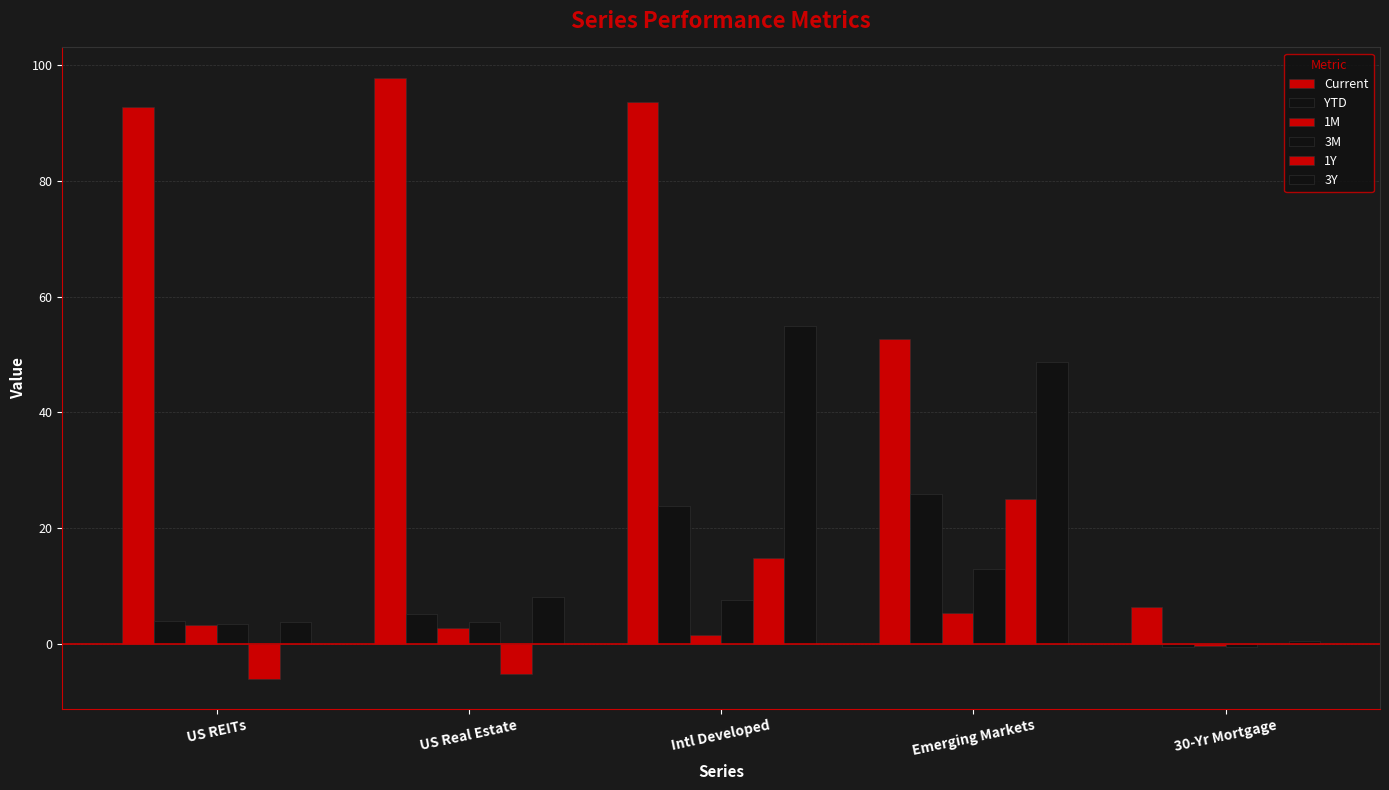

What is the label of the 4th bar from the right?

US Real Estate